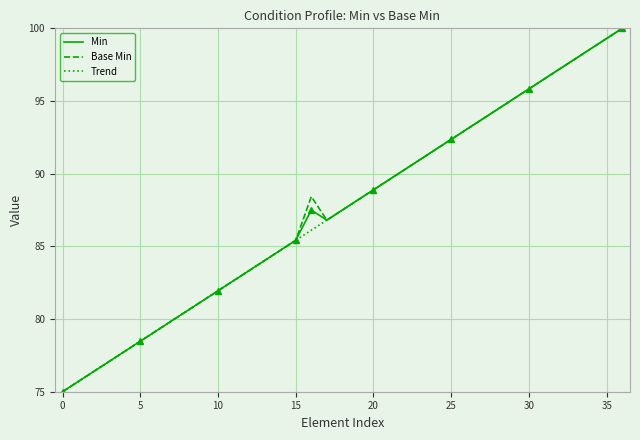

At how many categories does at least one series exceed 88?

19